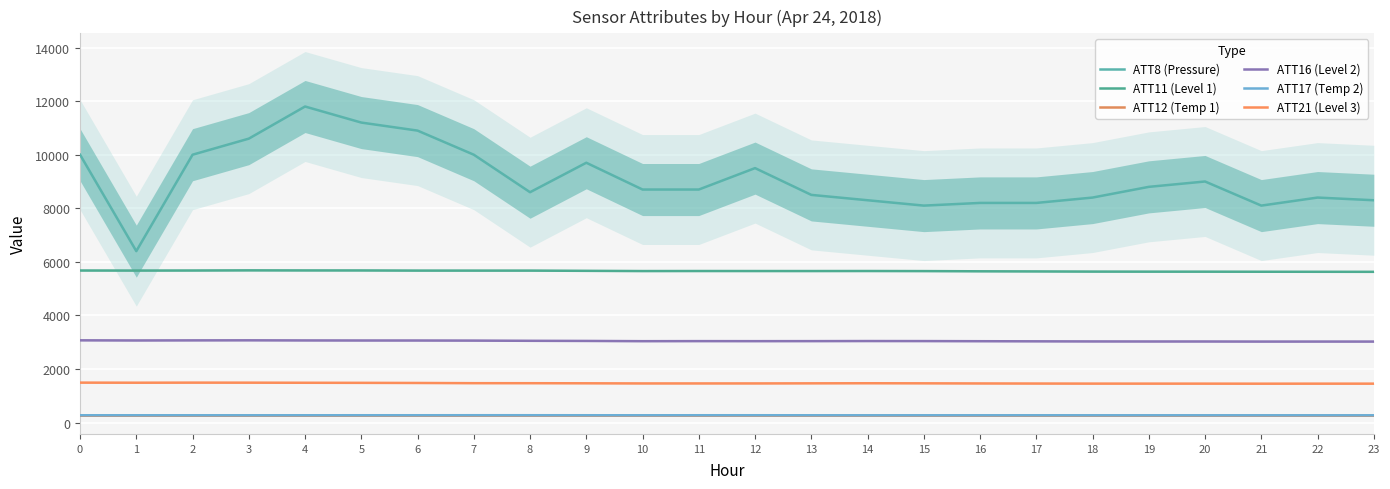

Rank the series at 14 from lowest to highest value.

ATT12 (Temp 1), ATT17 (Temp 2), ATT21 (Level 3), ATT16 (Level 2), ATT11 (Level 1), ATT8 (Pressure)